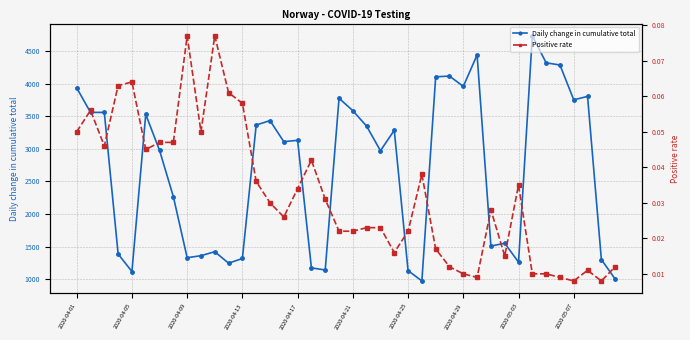

What are all the series names shown in the legend?

Daily change in cumulative total, Positive rate